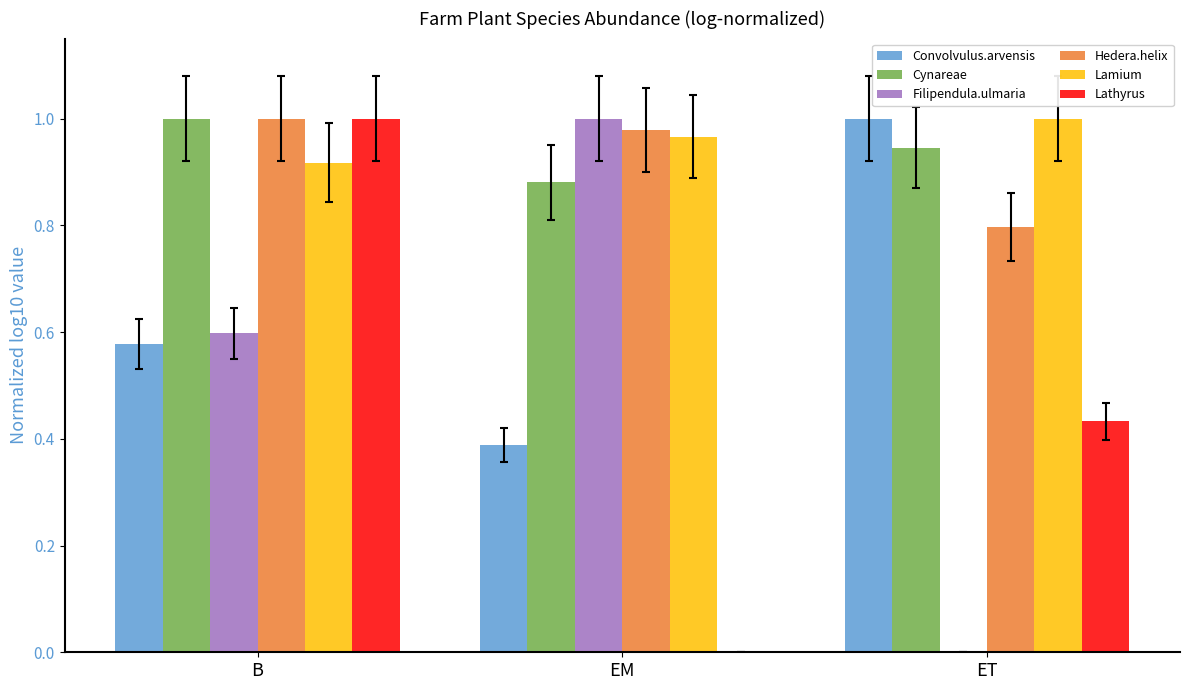

Is it true that Filipendula.ulmaria equals 0.6 at EM?

False